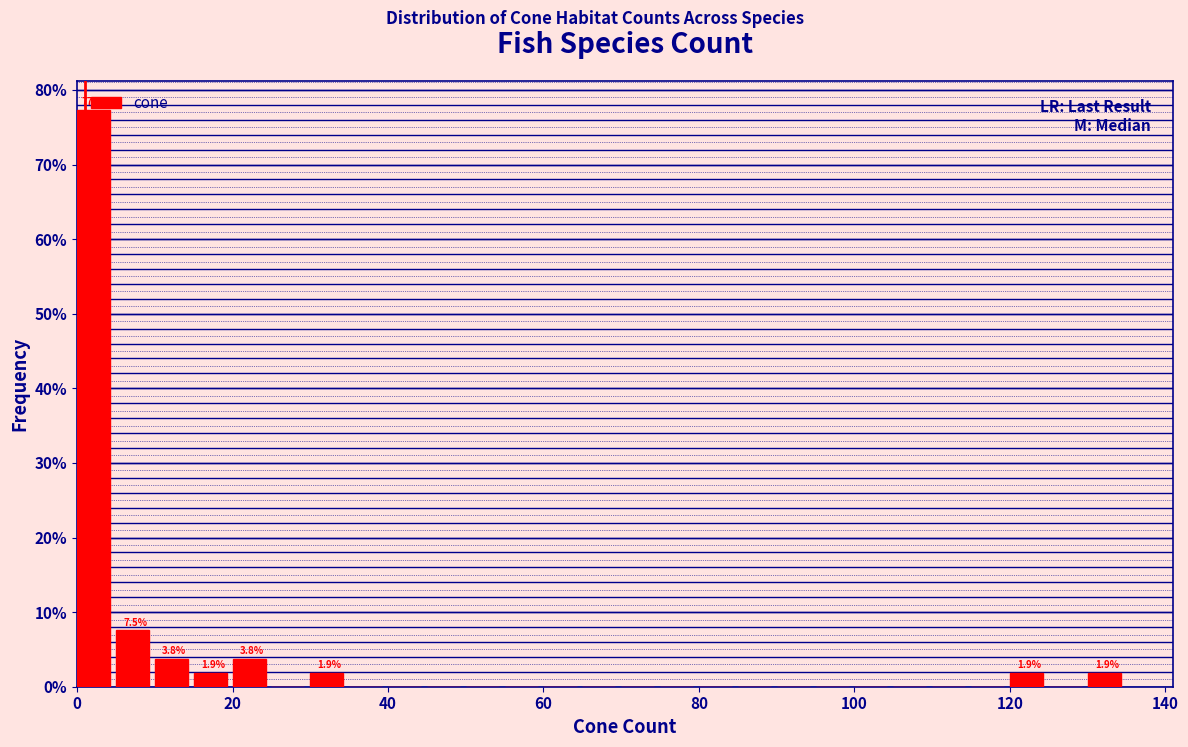

Around what value on the x-axis is the tallest bar? Give the approximate position of its centre, as read against the axis.

2